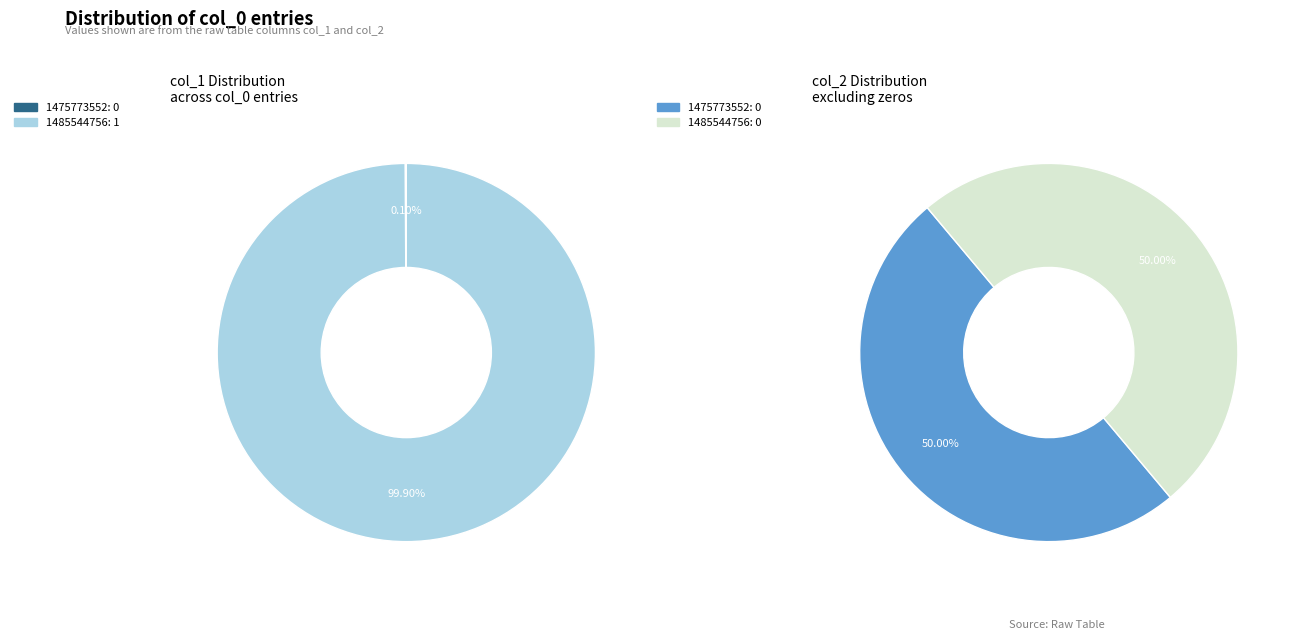

What percentage do 1475773552 and 1485544756 together represent?

100.0%